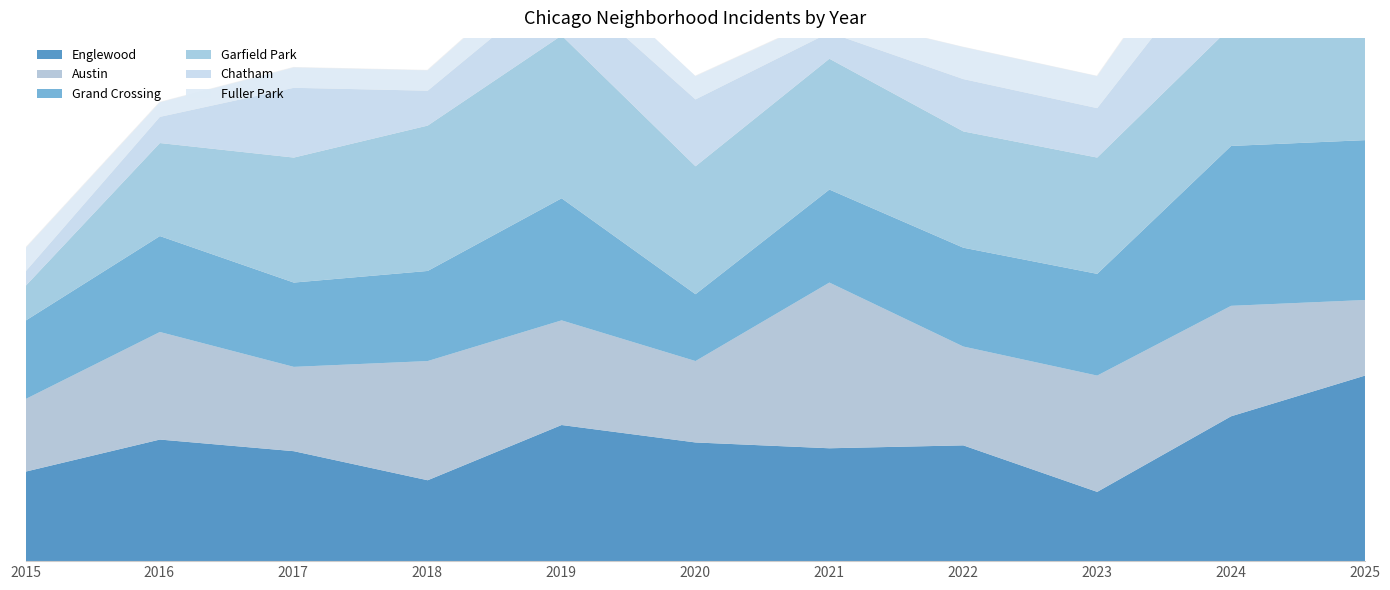

Where does the Garfield Park series first go above 41?

2017